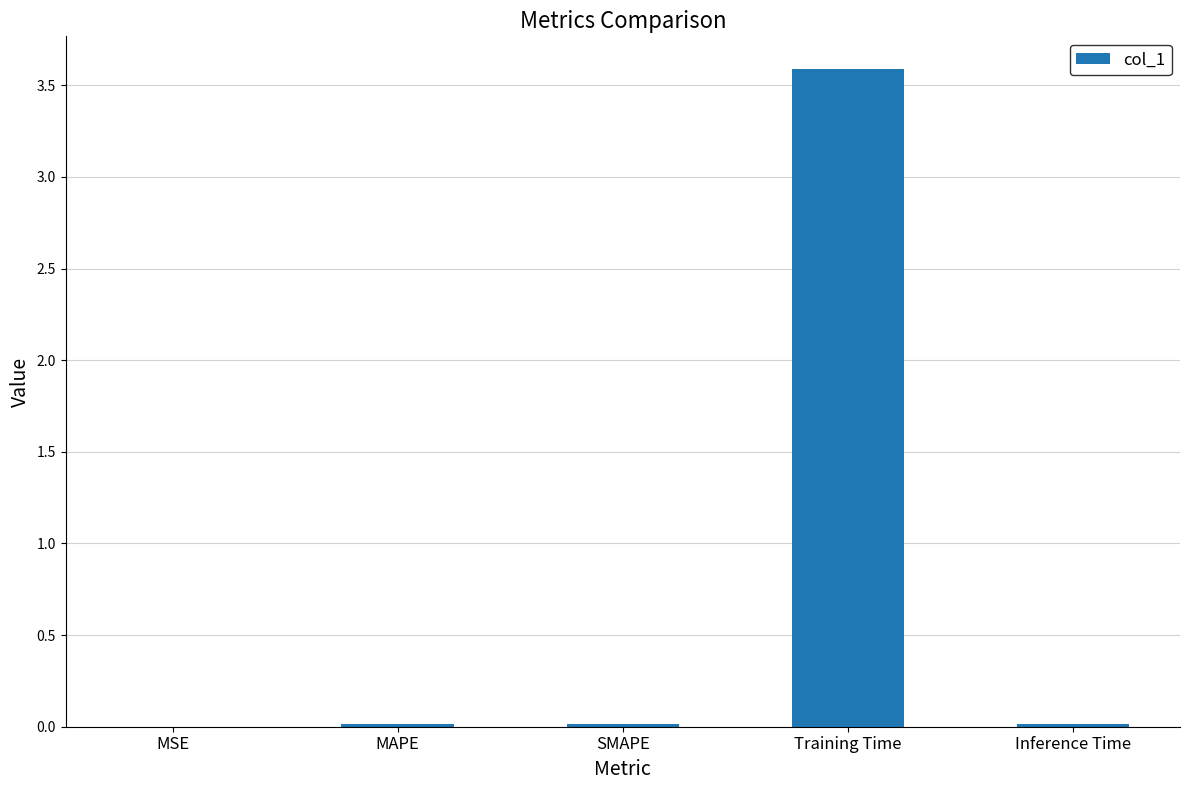

True or false: the data shows 0.0 at MSE.

True